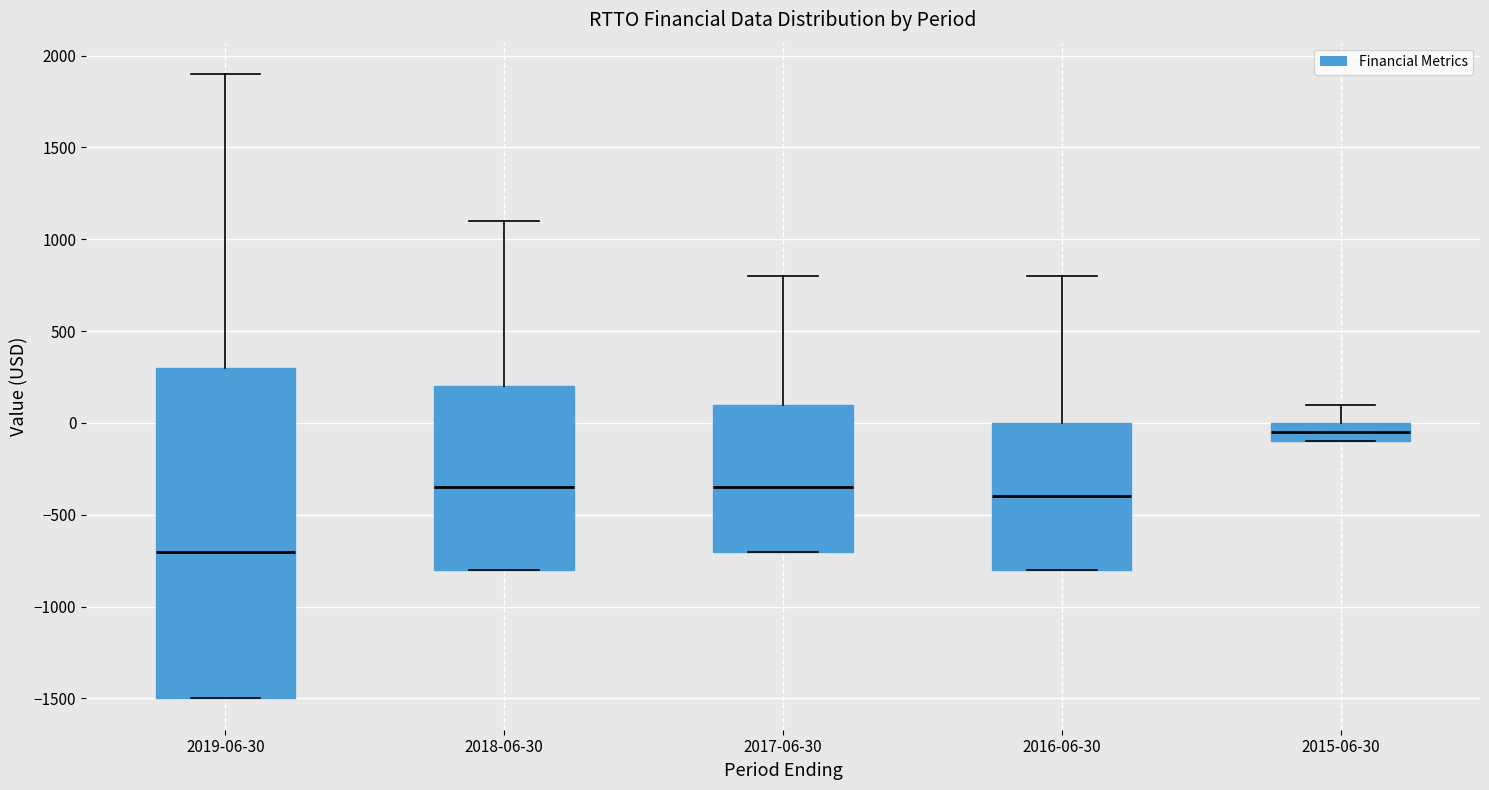

Which box has the lowest median line?

2019-06-30